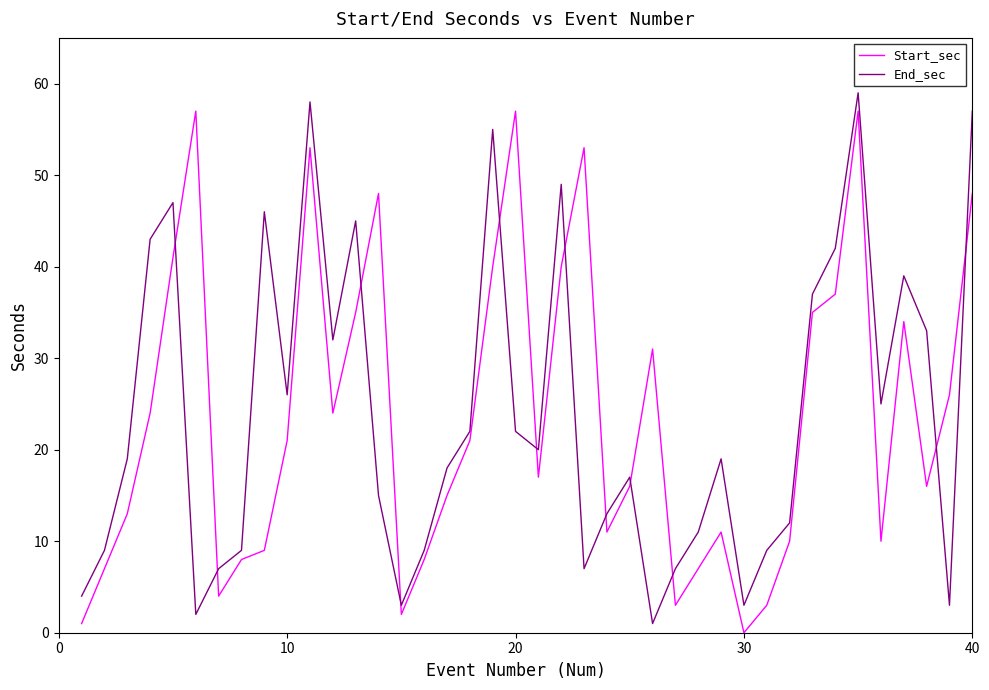

What is the difference between the maximum and minimum values in the Start_sec series?

57